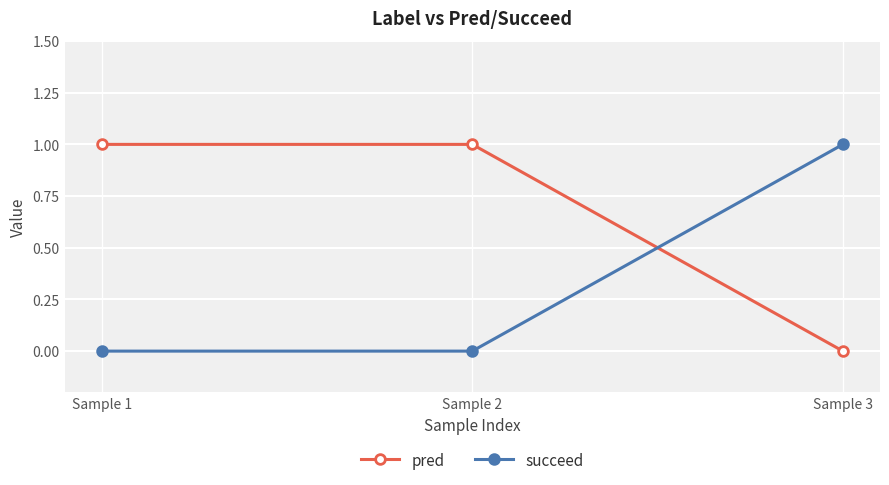

Is the value of succeed at Sample 1 greater than the value of pred at Sample 1?

No